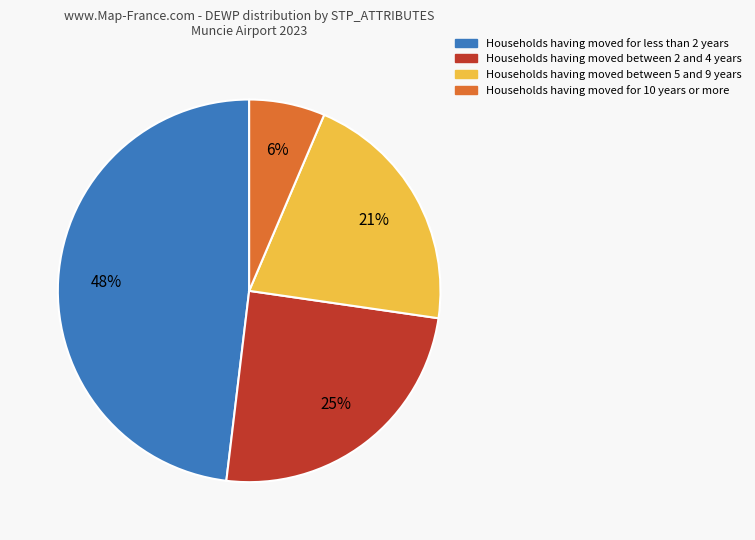

Does any single category account for the majority?

No